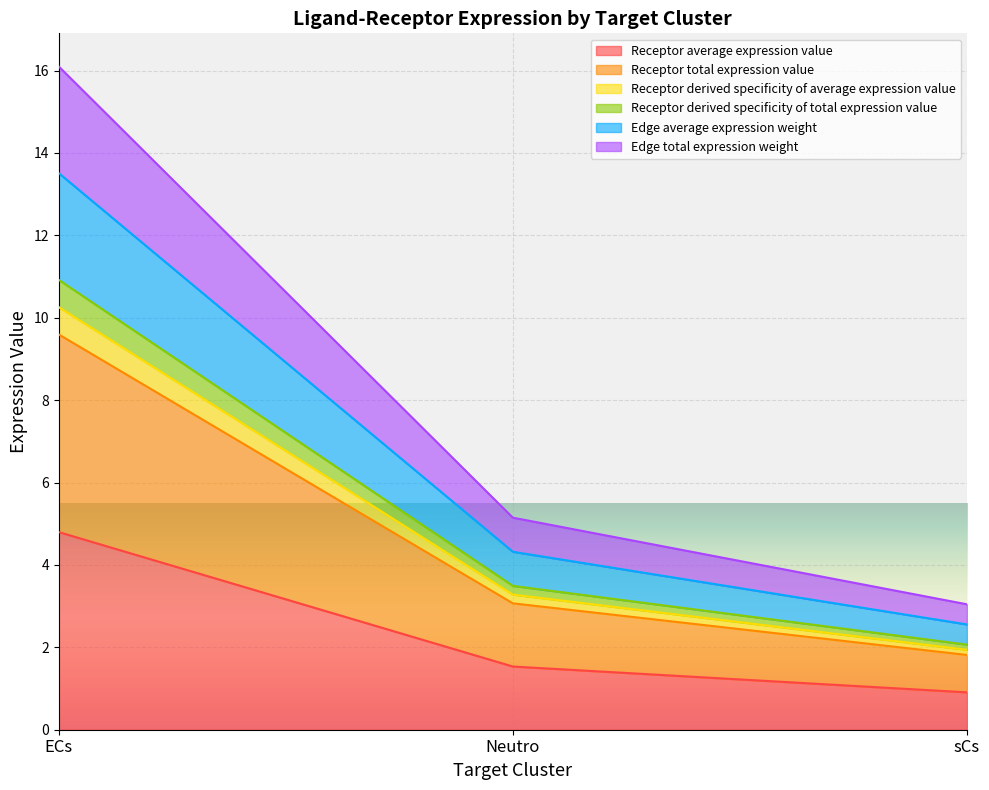

Does the chart display data point markers on the line(s)?

No